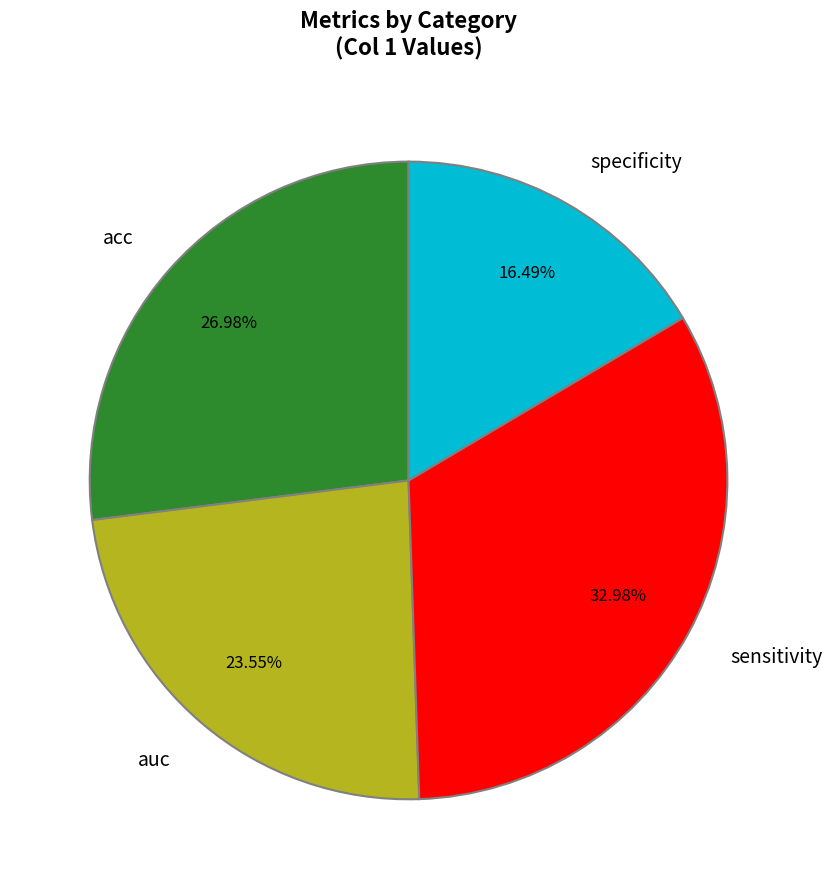

To the nearest percent, what portion does specificity represent?

16%